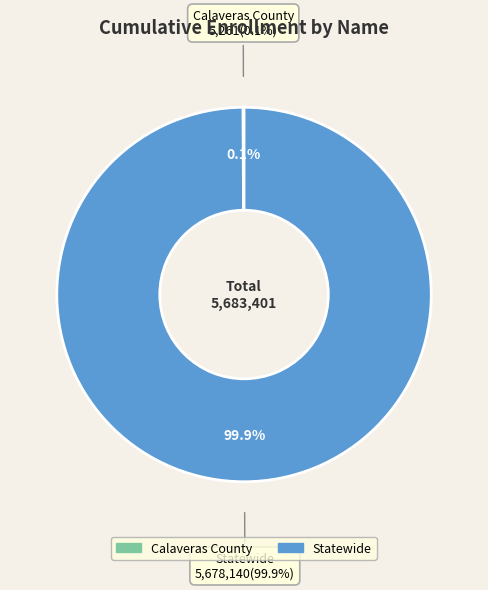

The Calaveras County slice represents 15% of the pie. True or false?

False